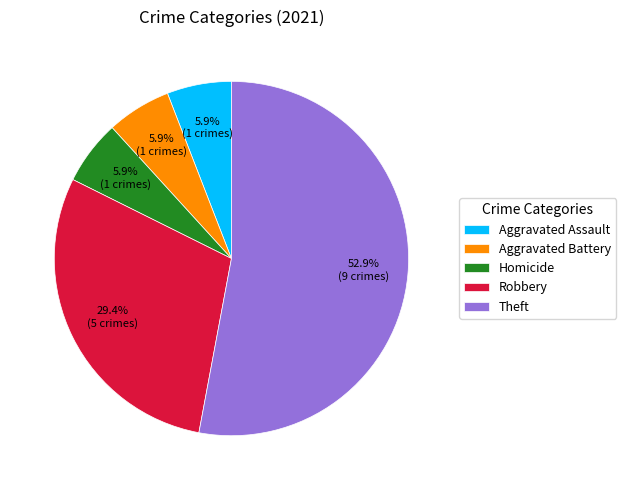

What is the total percentage of Aggravated Assault and Aggravated Battery?

11.8%